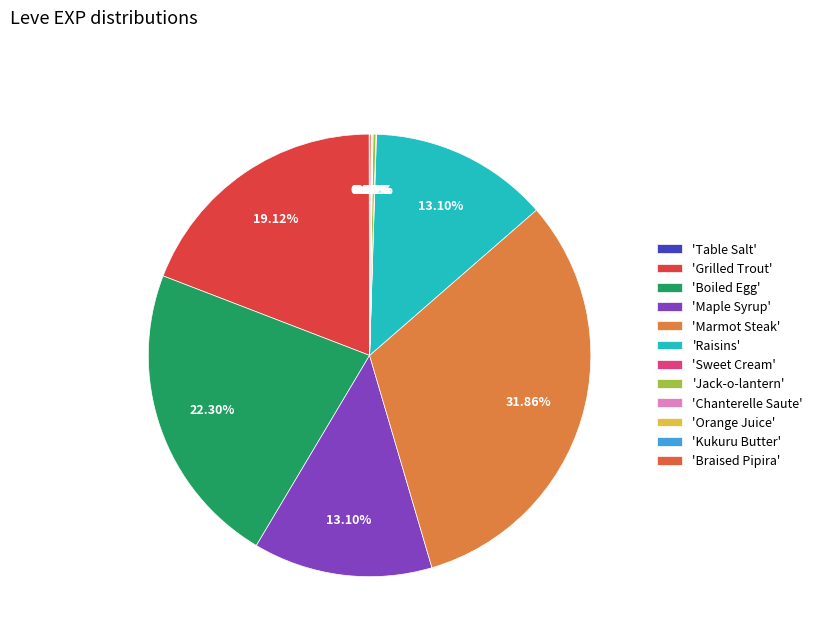

Rank the categories by value from highest to lowest.

Marmot Steak, Boiled Egg, Grilled Trout, Maple Syrup, Raisins, Jack-o-lantern, Braised Pipira, Orange Juice, Table Salt, Sweet Cream, Chanterelle Saute, Kukuru Butter